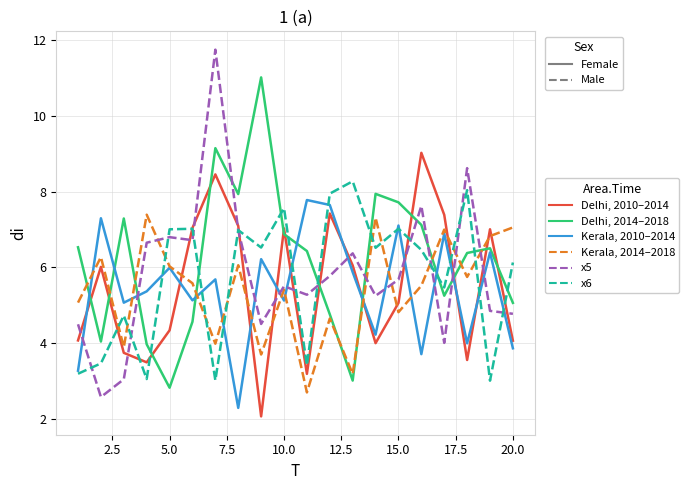

Which series has the largest range (max minus min)?

x5